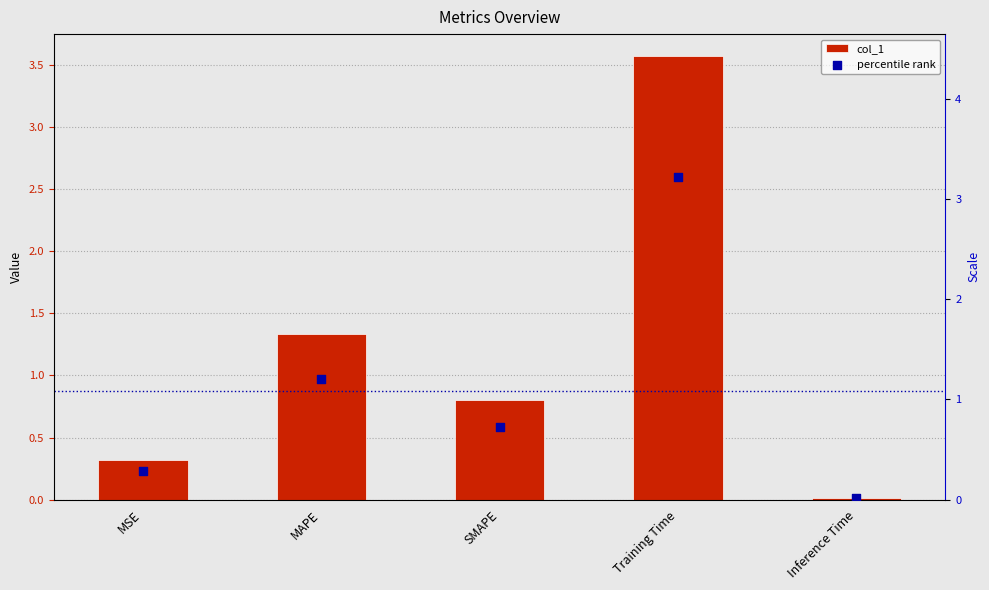

What are all the series names shown in the legend?

col_1, percentile rank